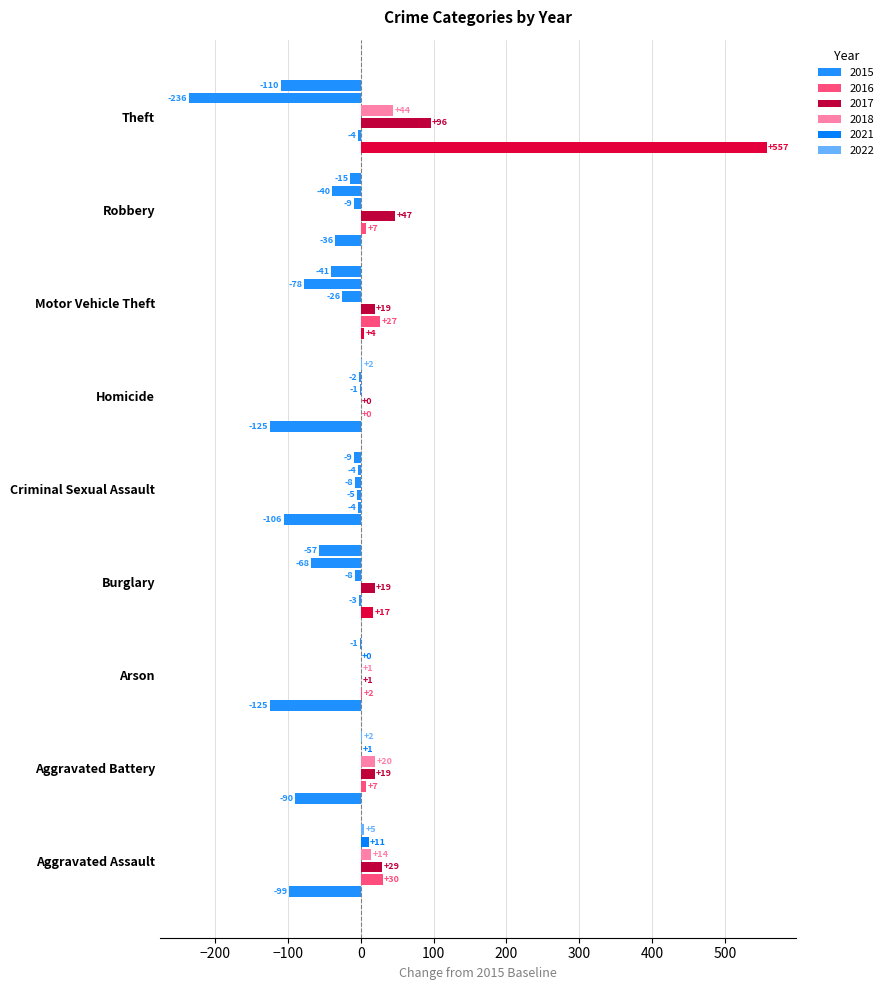

True or false: 2015 has a value of 16 at Aggravated Assault.

False